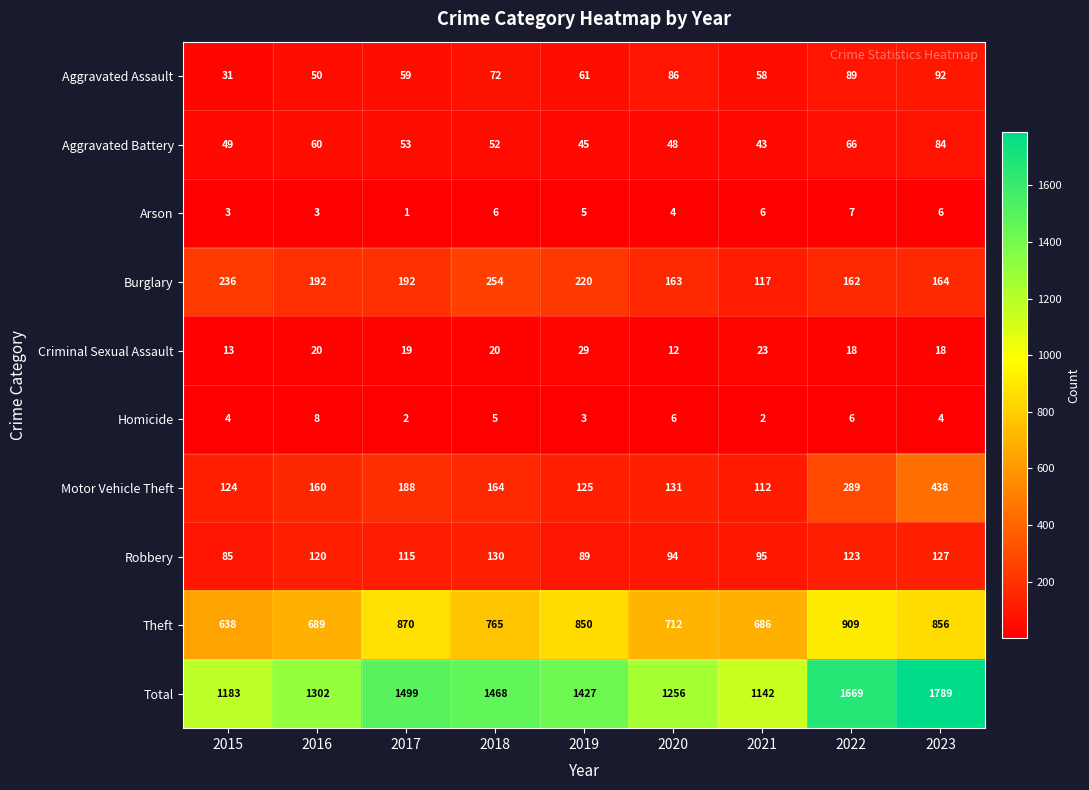

At which category does the chart reach its minimum across all series?

2017